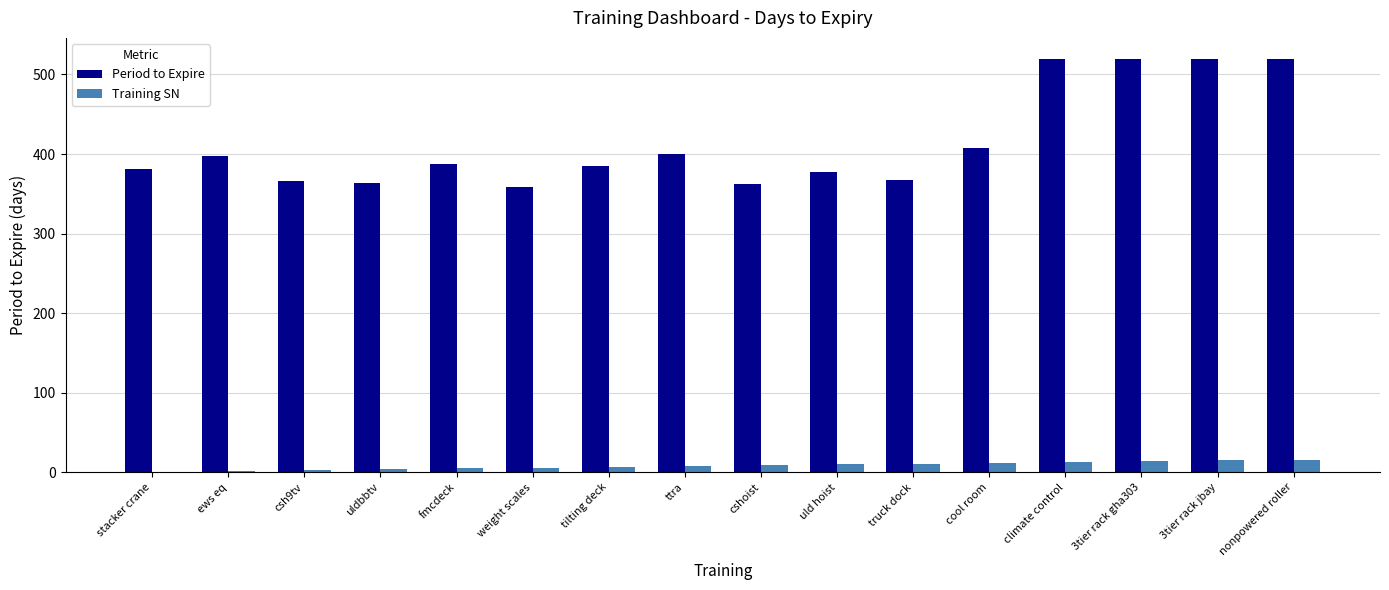

Is the value of Period to Expire at stacker crane greater than the value of Training SN at 3tier rack jbay?

Yes